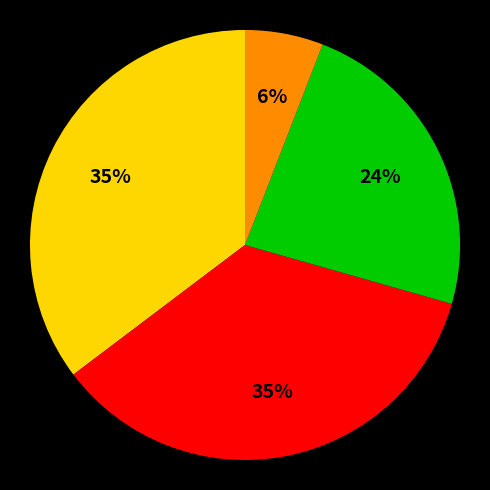

To the nearest percent, what is the average slice percentage?

25%